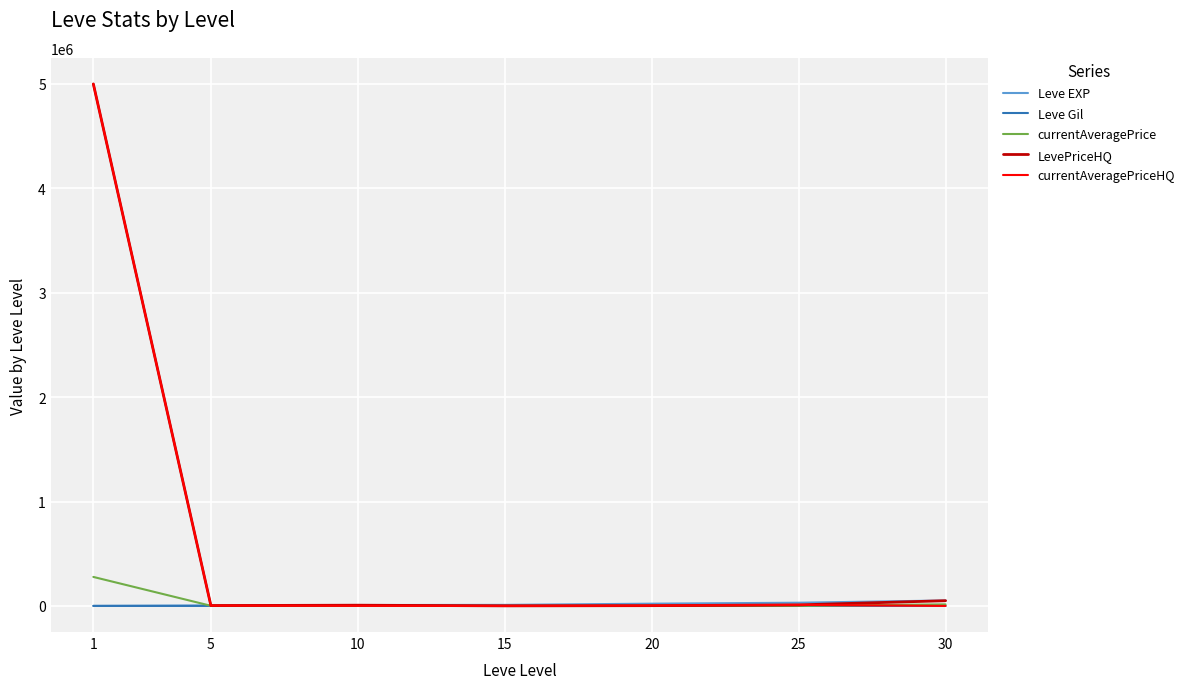

After their last crossing, which series has the higher values: Leve EXP or currentAveragePriceHQ?

Leve EXP